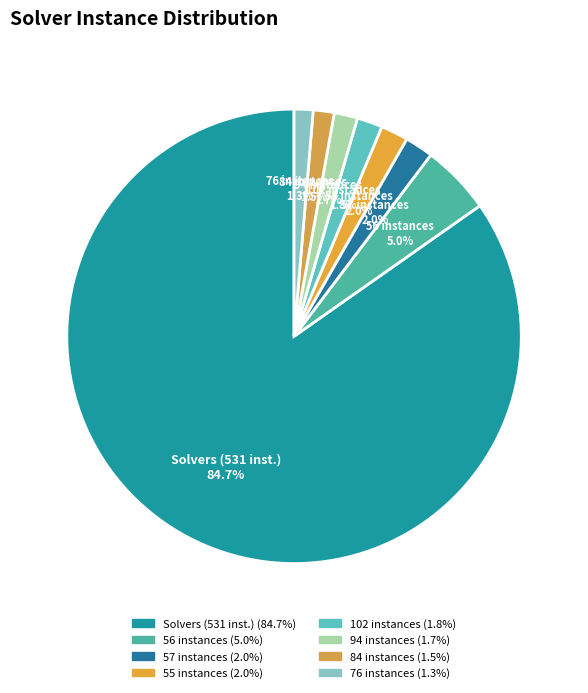

Combined, do 102 instances and Solvers (531 inst.) account for over 50%?

Yes